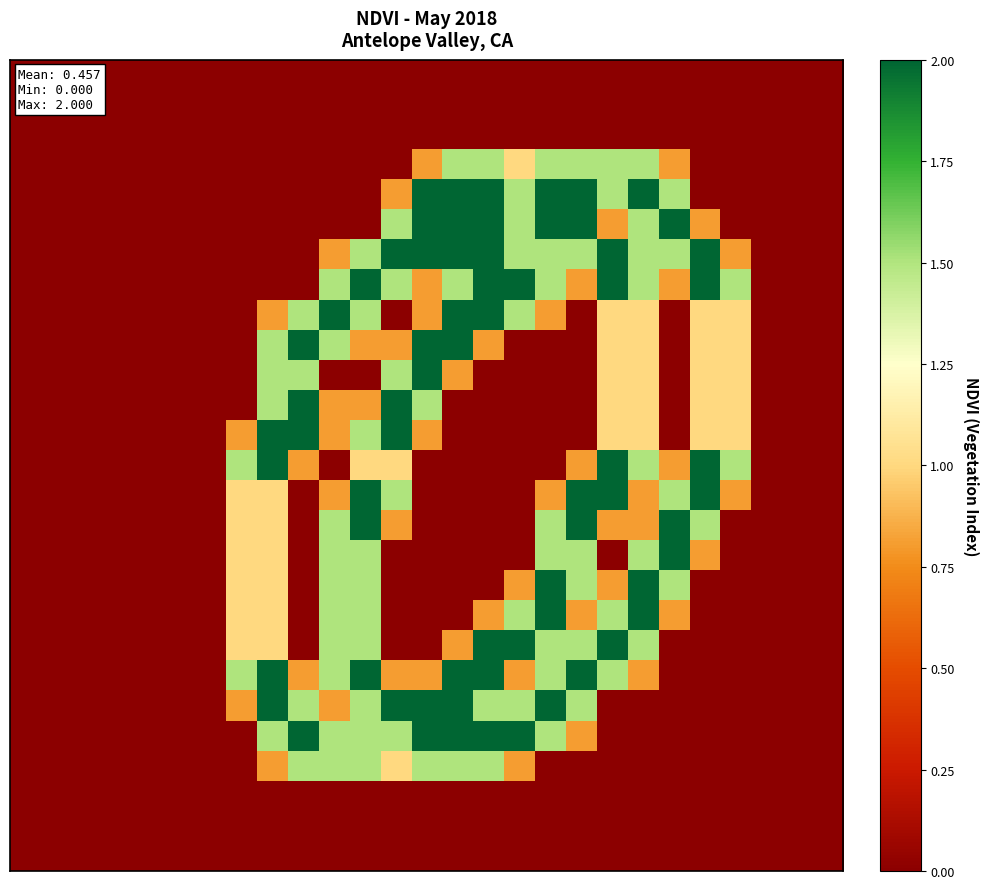

At how many categories does at least one series exceed 0?

17